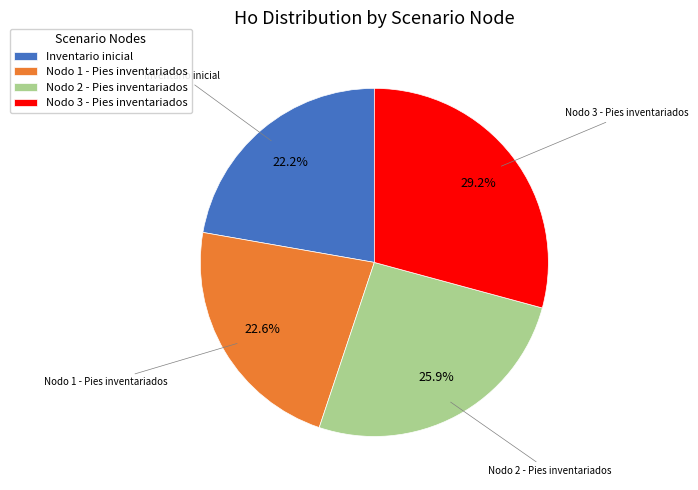

How many segments does this pie chart have?

4